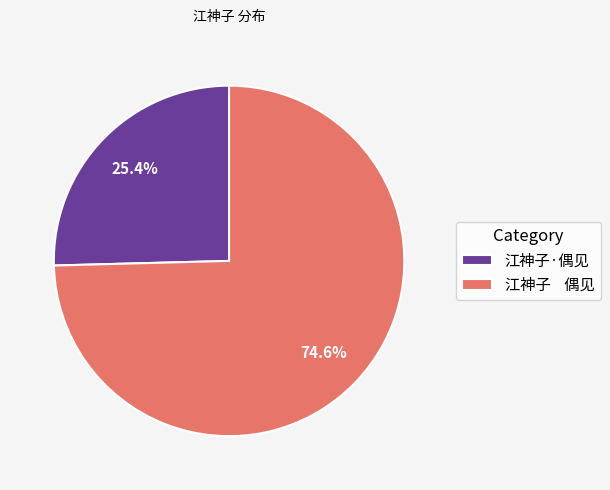

Is it true that 江神子·偶见 is 25% of the pie?

True